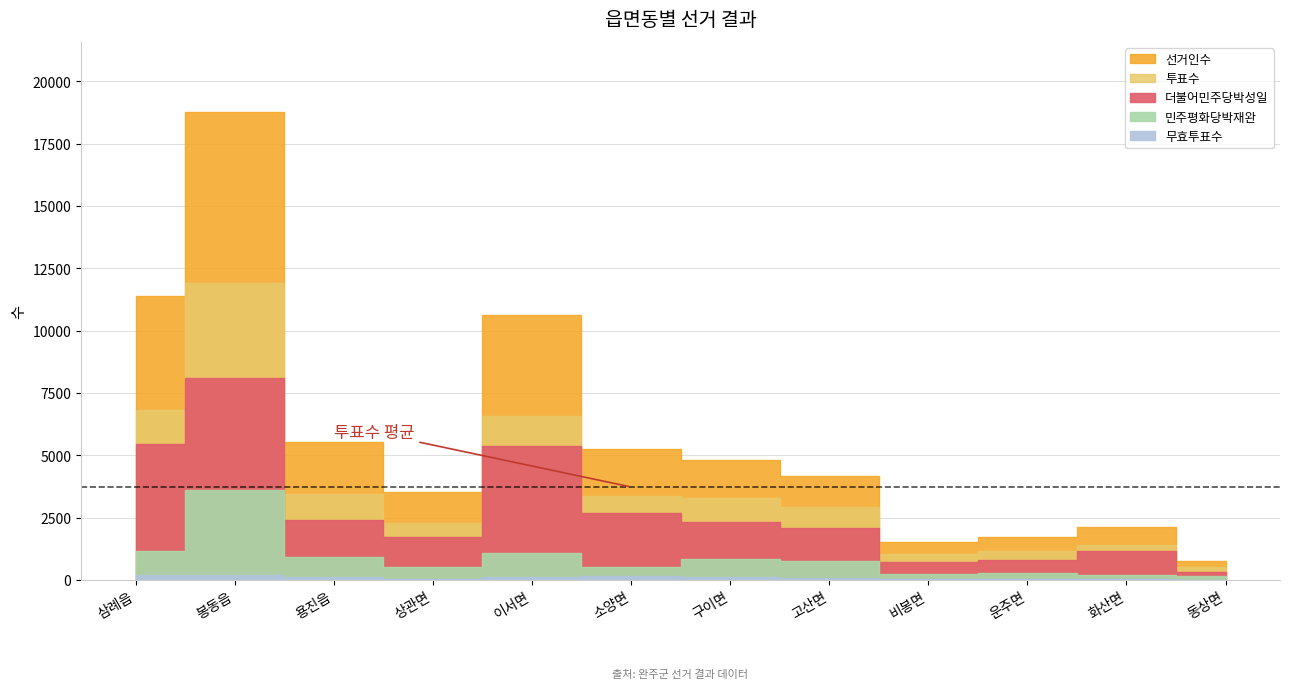

What is the value of the 무효투표수 point at the 8th from the left?

91